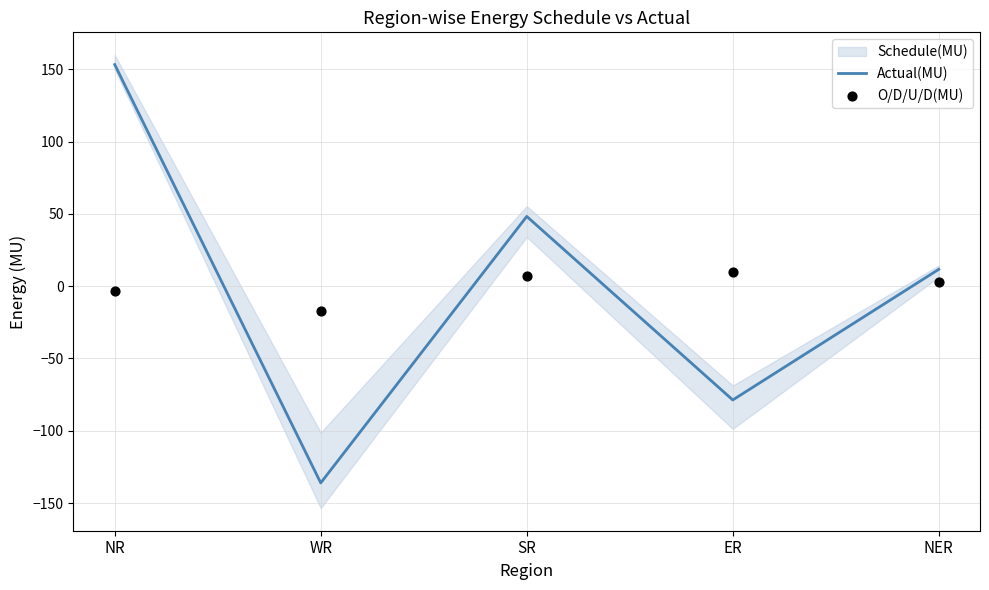

List the labels in order of Actual(MU) value, smallest first.

WR, ER, NER, SR, NR